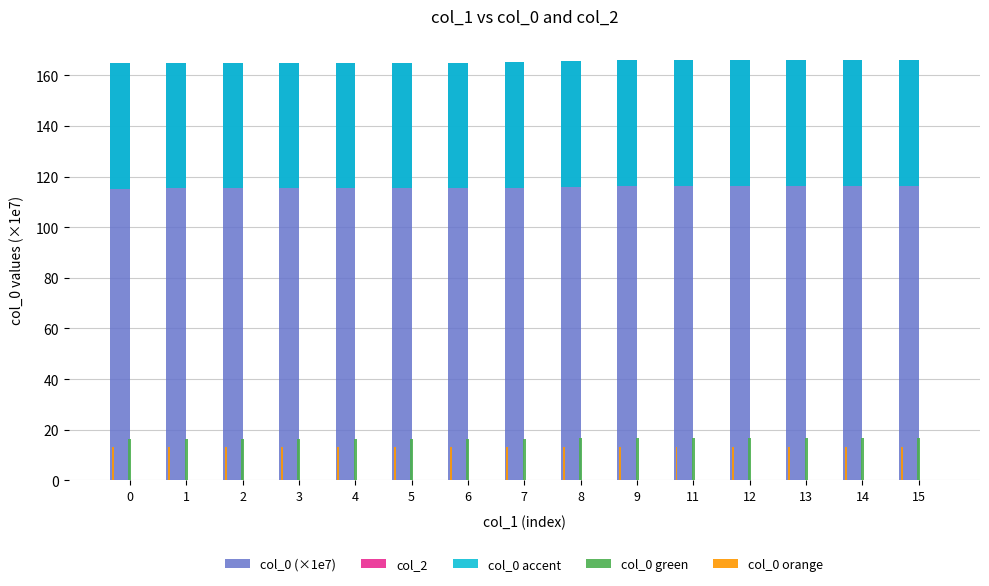

True or false: col_0 green has a value of 16.6 at 9.

True